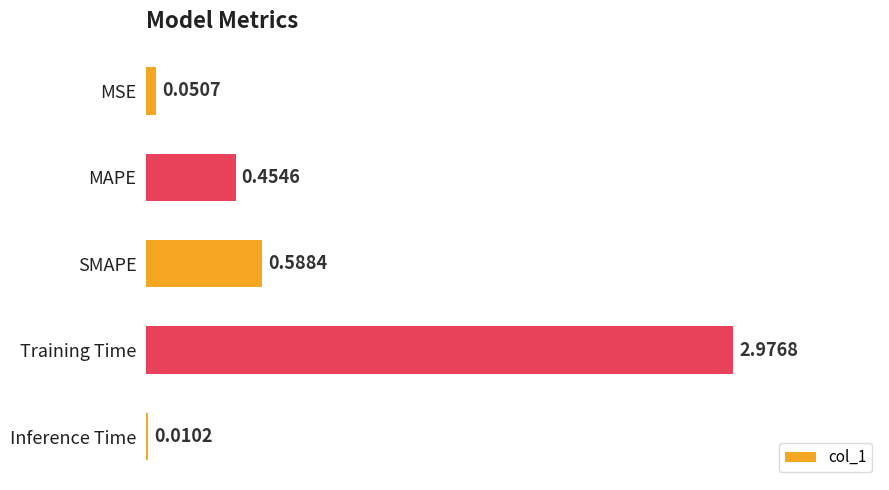

What is the average value?

0.8